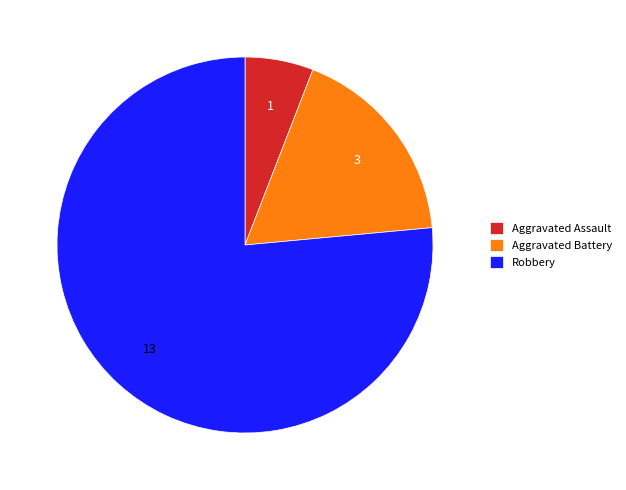

Which slice is the smallest?

Aggravated Assault